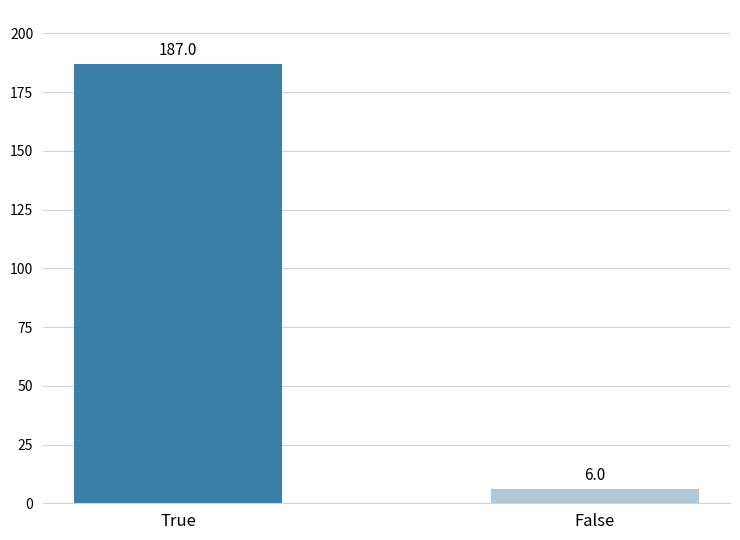

How many categories are shown in the chart?

2